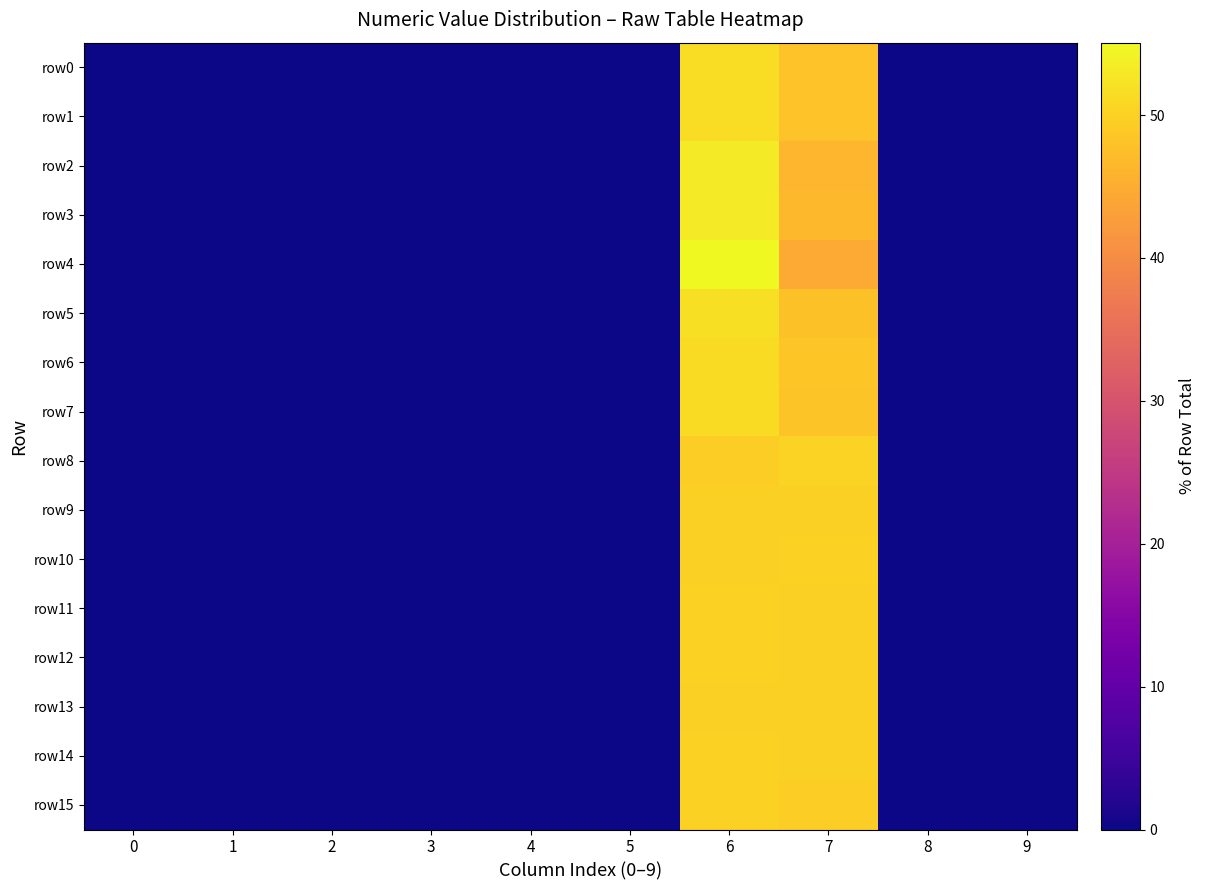

Which category has the highest value across all series?

6